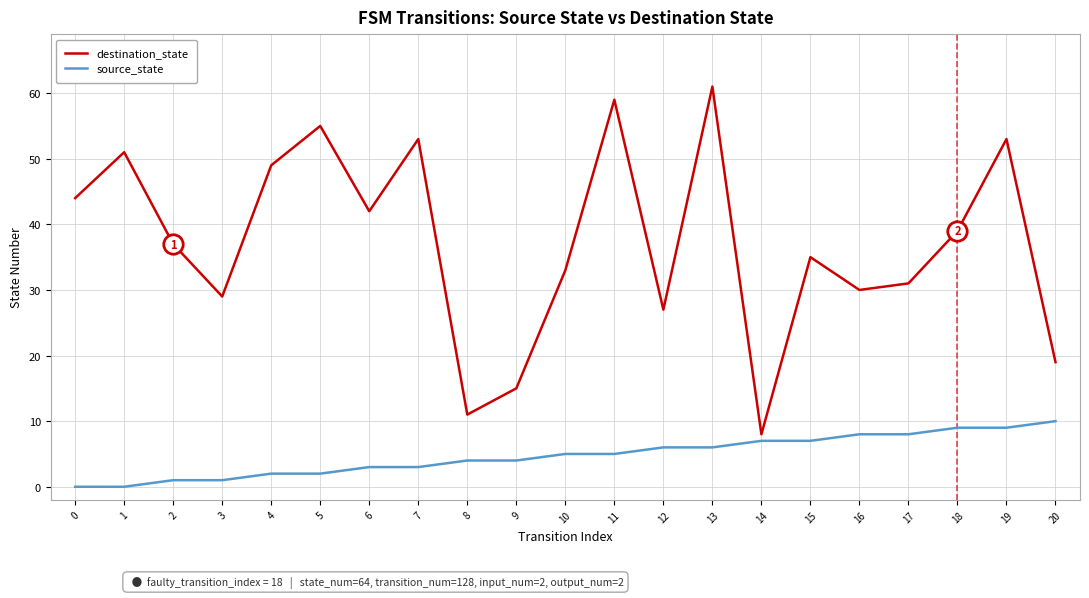

At which category does the chart reach its peak across all series?

13